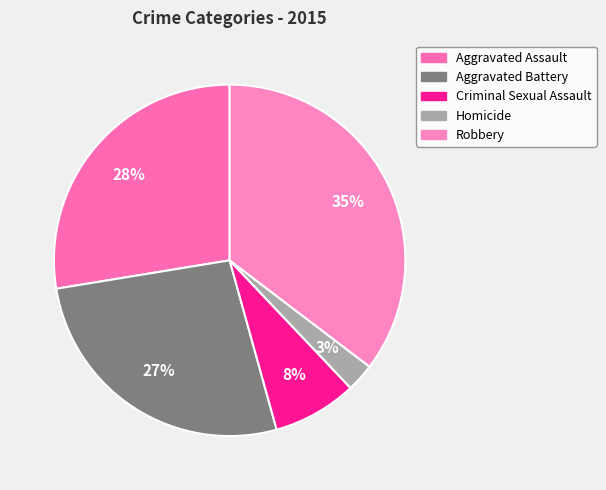

Rank the categories by value from lowest to highest.

Homicide, Criminal Sexual Assault, Aggravated Battery, Aggravated Assault, Robbery